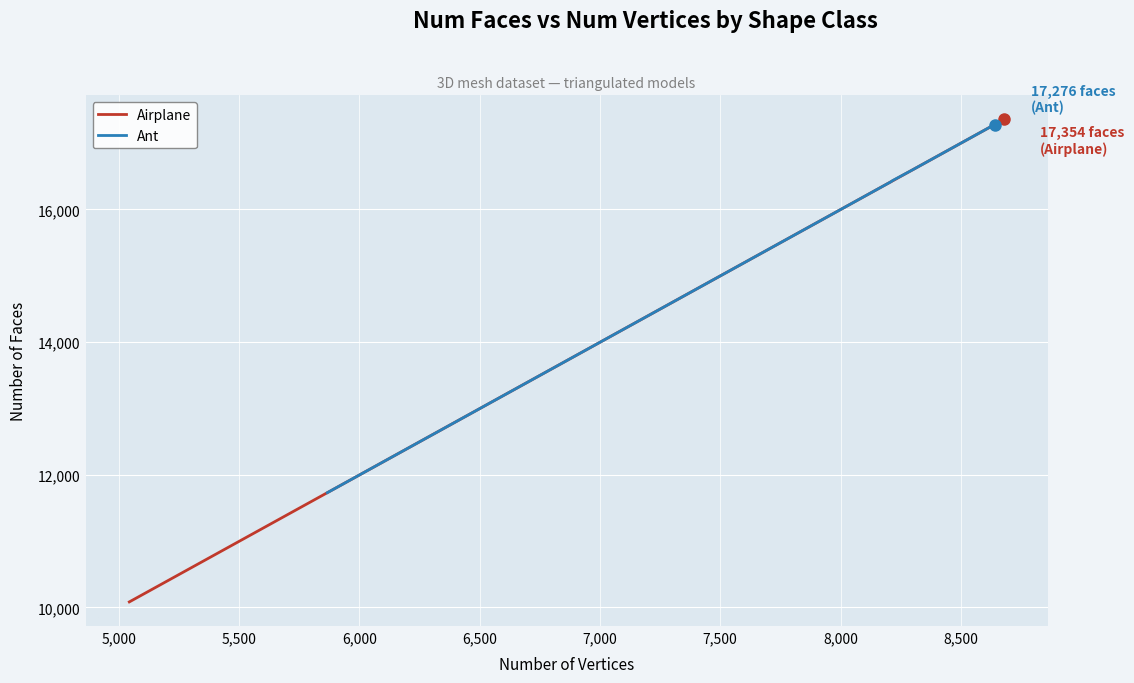

Reading right to left, list all the values displayed in this chart.

Airplane: 17354	15474	15298	14936	14698	13590	13398	13374	13170	12892	11842	11694	11258	11234	11162	11034	10796	10452	10214	10084
Ant: 17276	17004	16772	16594	16432	16416	16330	16124	15750	15304	14936	14706	14468	14072	13758	13696	12748	12736	12304	11730